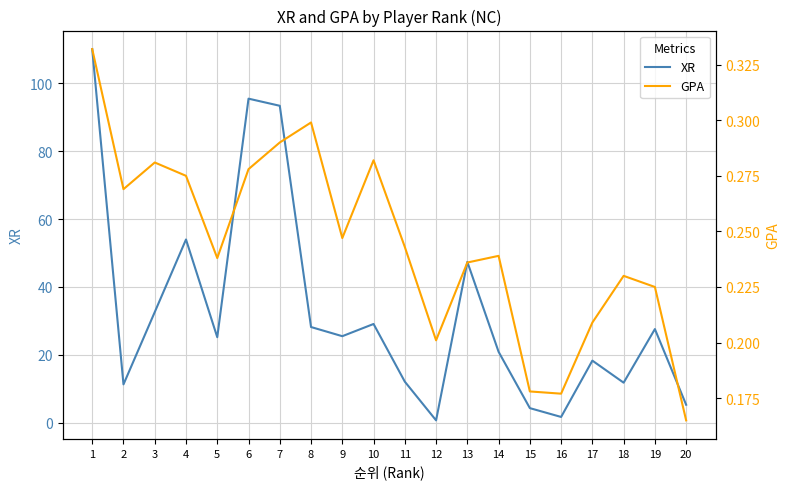

Reading right to left, extract all data points from this chart.

XR: 5.3	27.6	11.8	18.3	1.7	4.3	20.9	47.4	0.7	12.1	29.1	25.5	28.2	93.4	95.5	25.2	54.0	32.6	11.3	110.1
GPA: 0.2	0.2	0.2	0.2	0.2	0.2	0.2	0.2	0.2	0.2	0.3	0.2	0.3	0.3	0.3	0.2	0.3	0.3	0.3	0.3